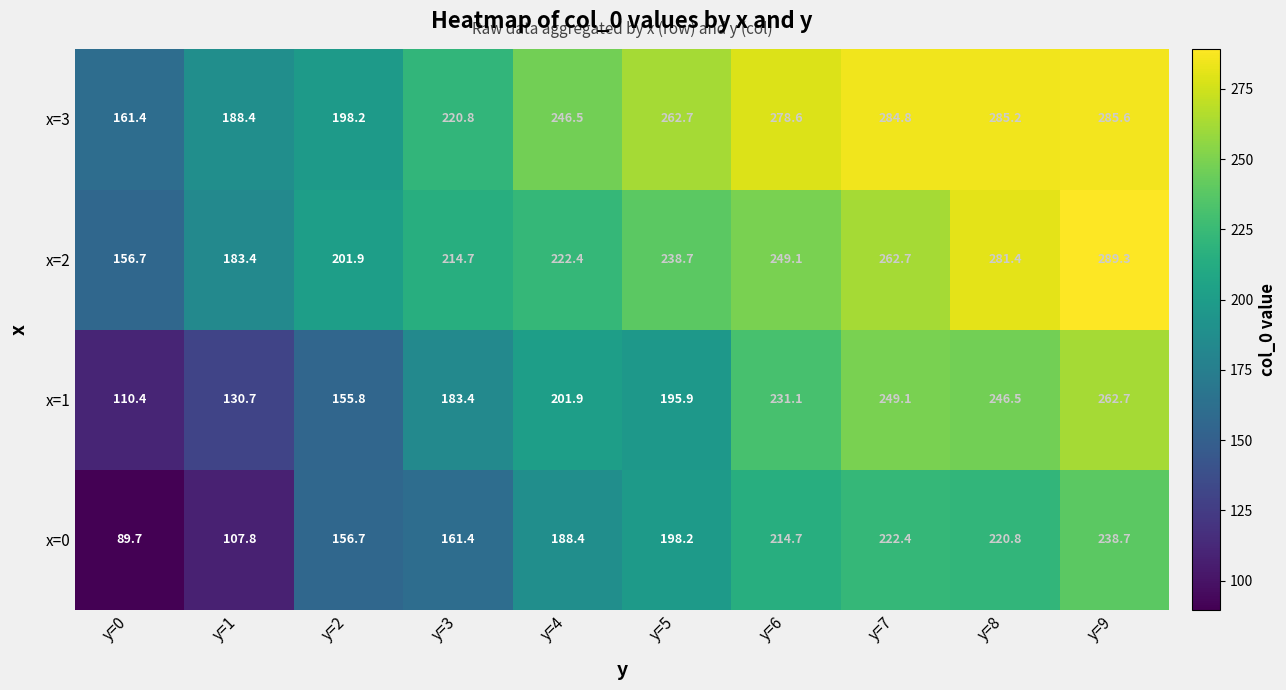

How many distinct data groups are displayed?

4